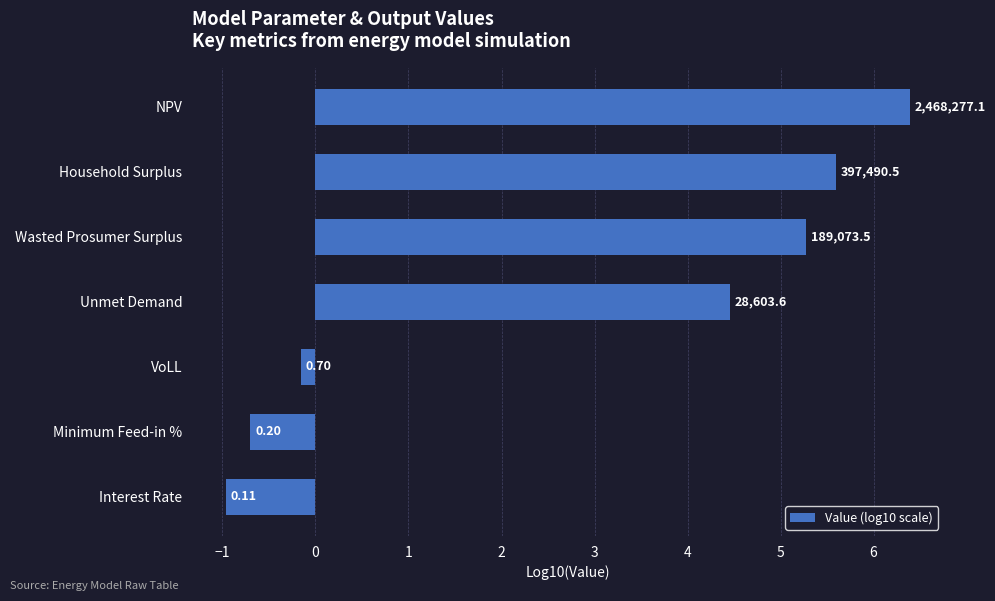

How many bars are there in total?

7